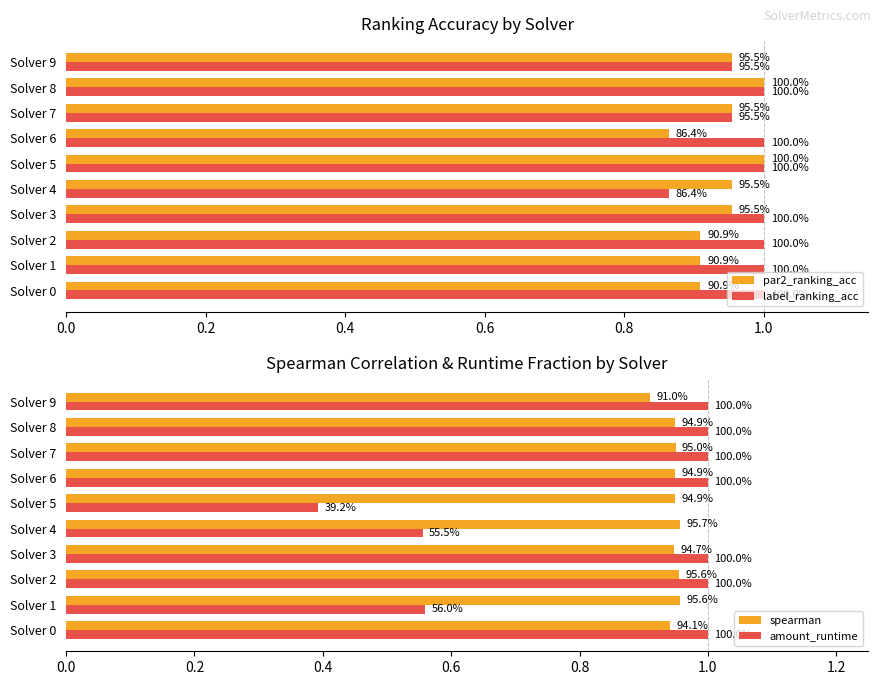

Which series has the widest spread of values?

amount_runtime